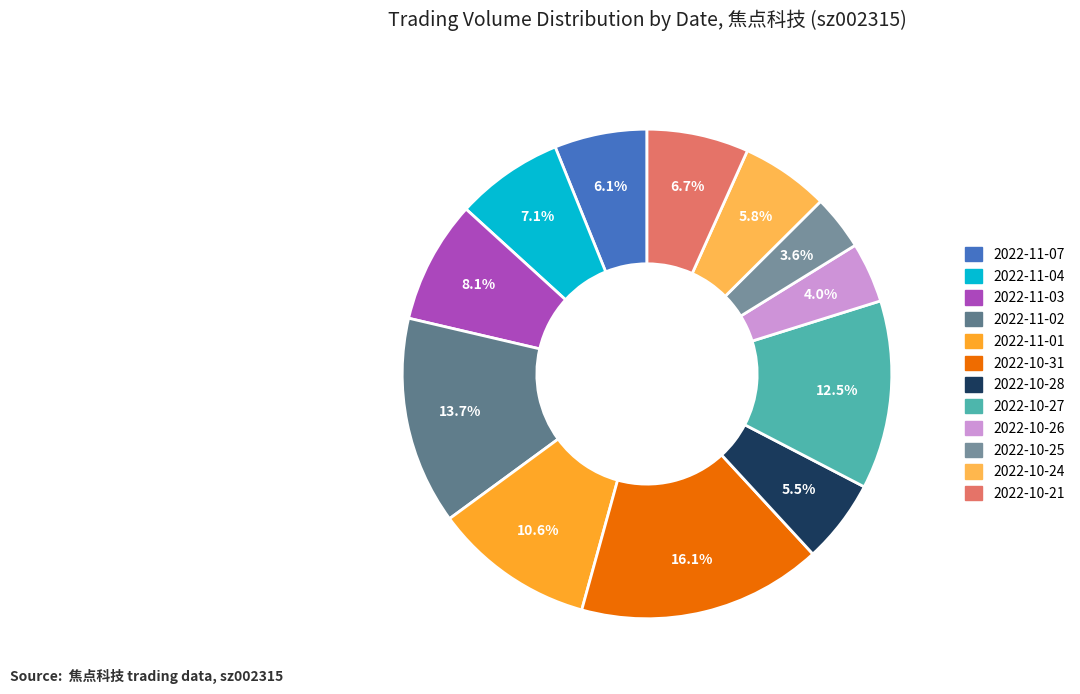

Is it true that 2022-10-31 is 16% of the pie?

True